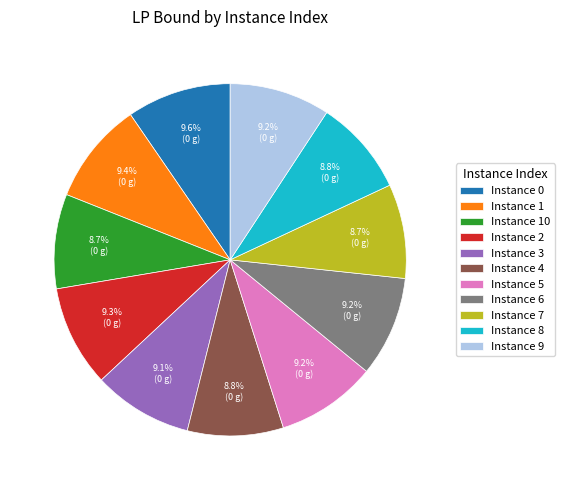

How much of the chart is everything except Instance 7?

91.3%